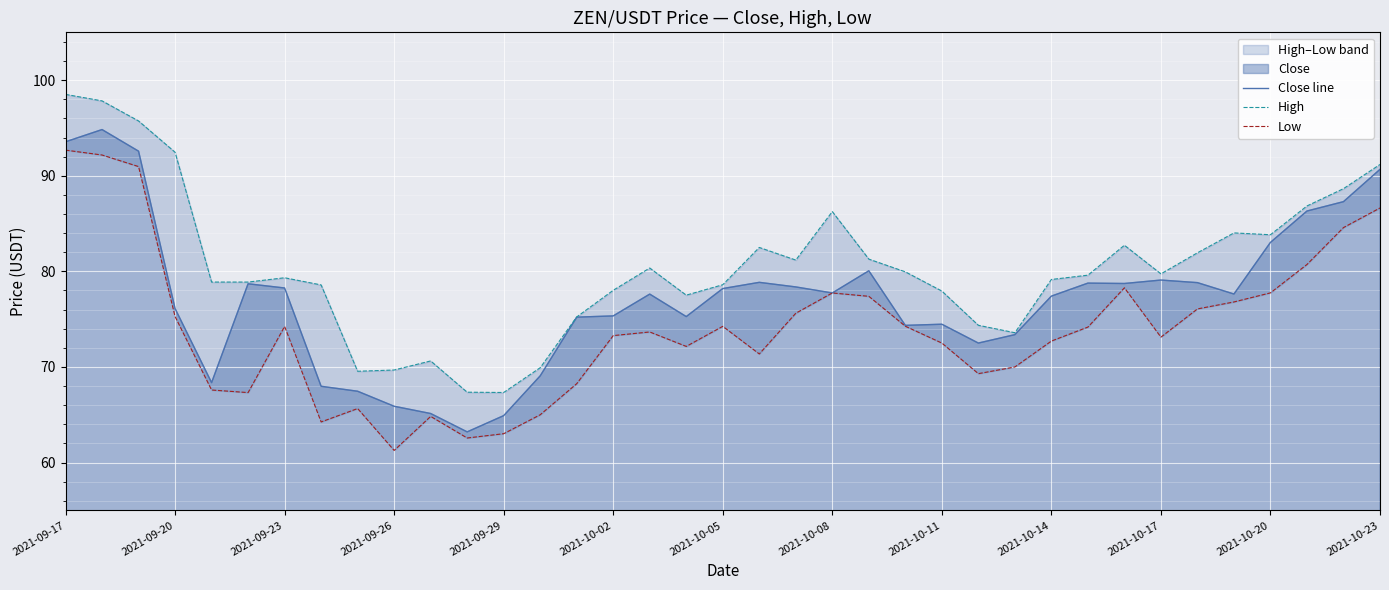

Which series has the largest range (max minus min)?

Close line